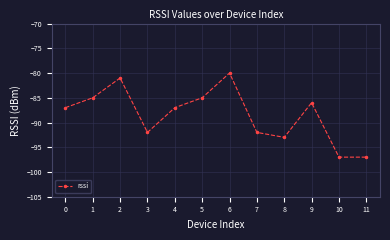

How many points are higher than both their immediate neighbors (excluding endpoints)?

3